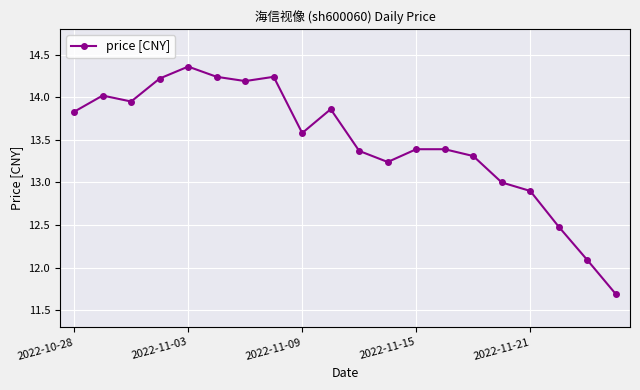

What is the difference between the maximum and second lowest values?

2.3